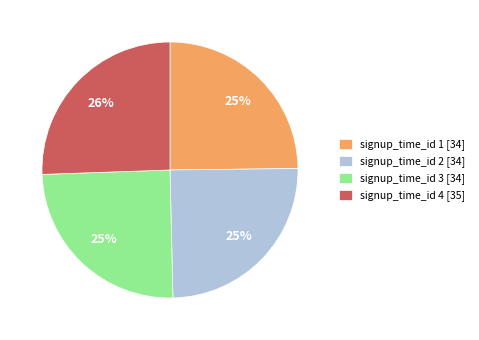

True or false: signup_time_id 1 [34] accounts for 34% of the total.

False